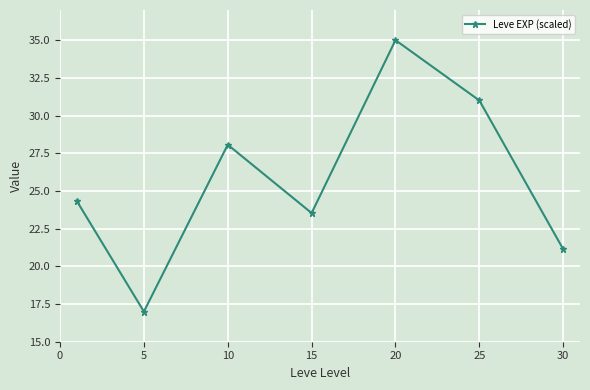

Does the chart have visible grid lines?

Yes